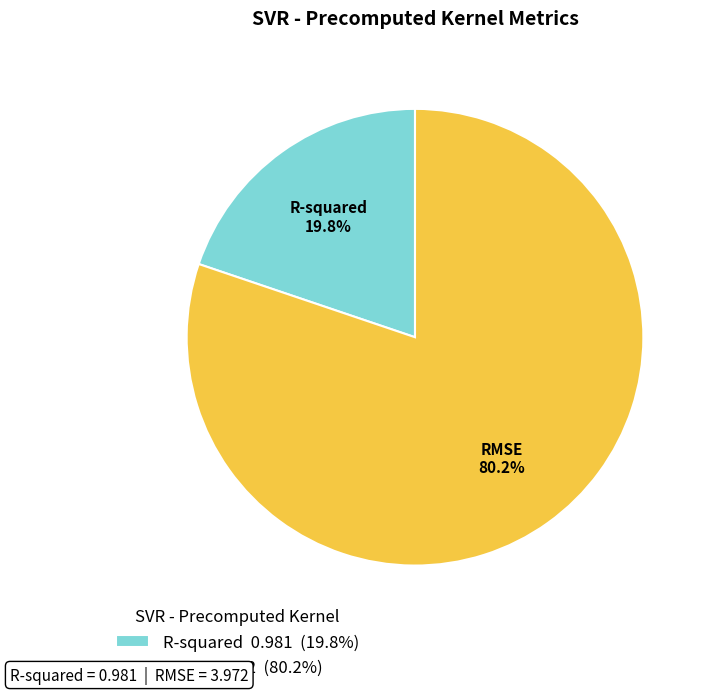

Is it true that R-squared is 20% of the pie?

True